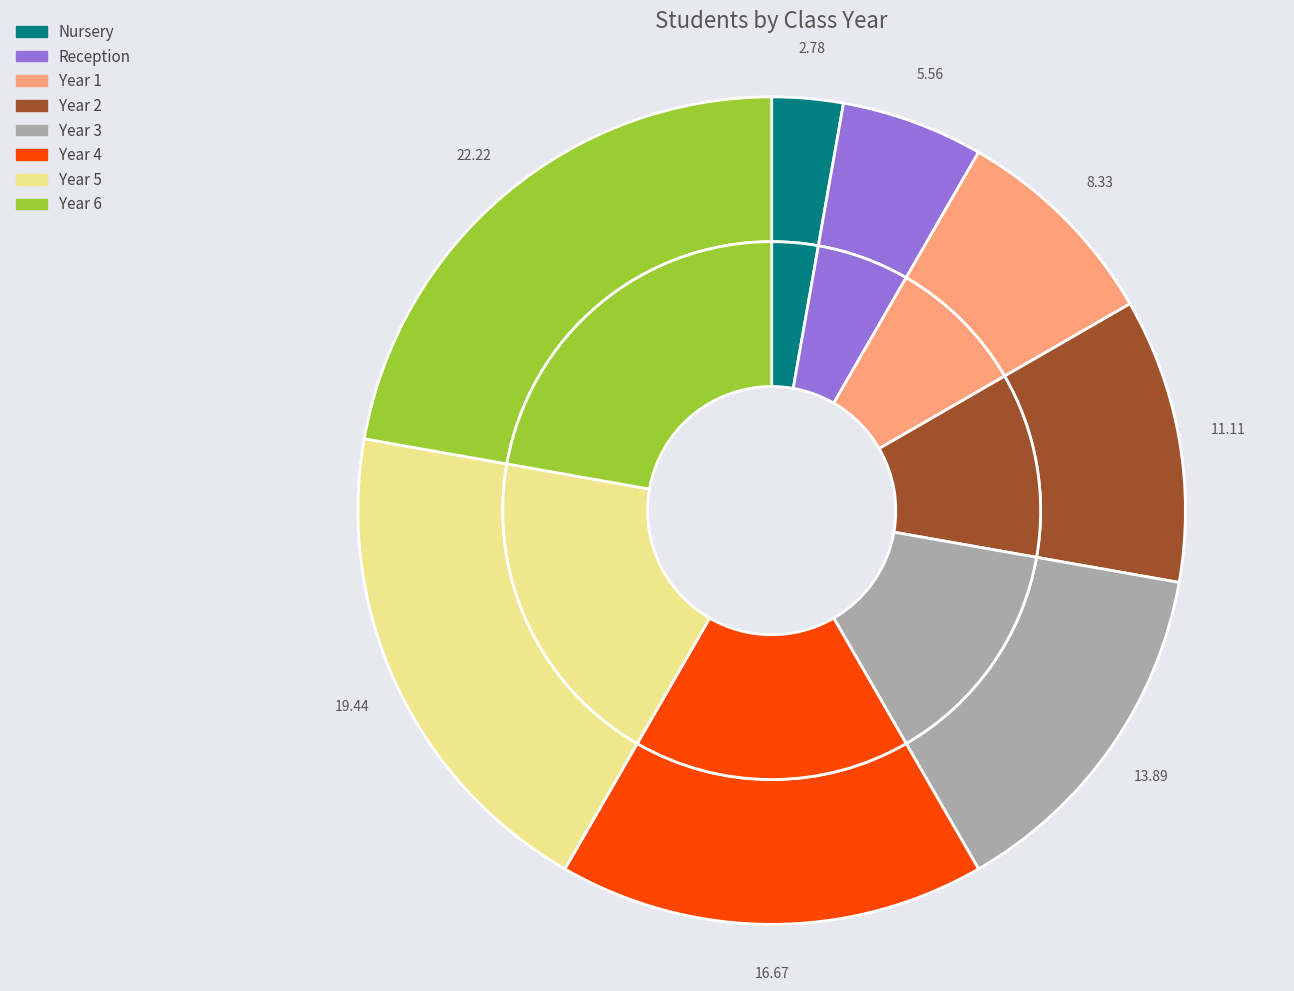

Is it true that Year 6 is 22% of the pie?

True